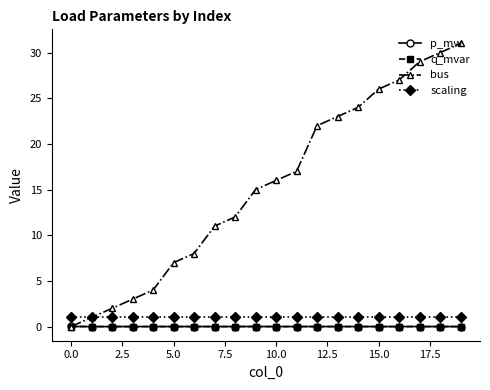

Which series has the largest range (max minus min)?

bus